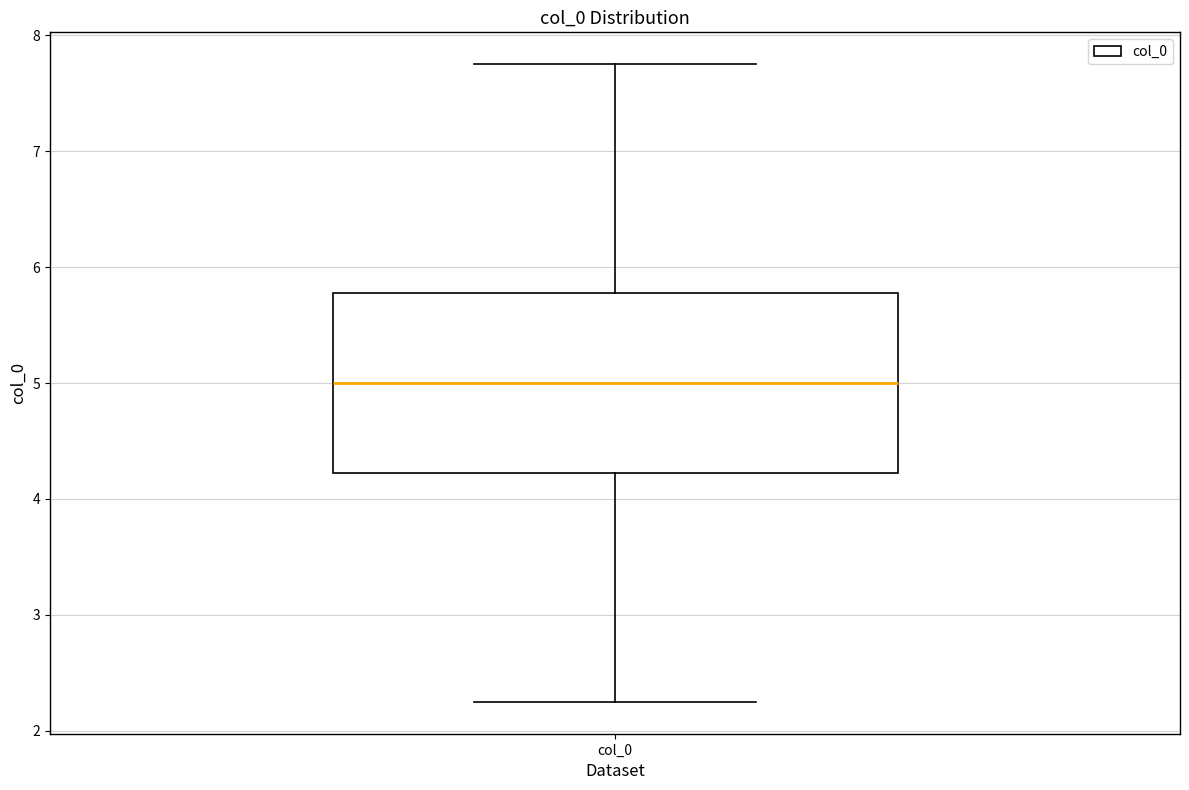

Transcribe this box plot: give where the median line is, the range the box spans, and where the two whiskers end, as read against the y-axis. The values are not printed on the chart, so give them approximately, as read against the axis.

median 5.0, box 4.2 to 5.8, whiskers 2.2 to 7.8